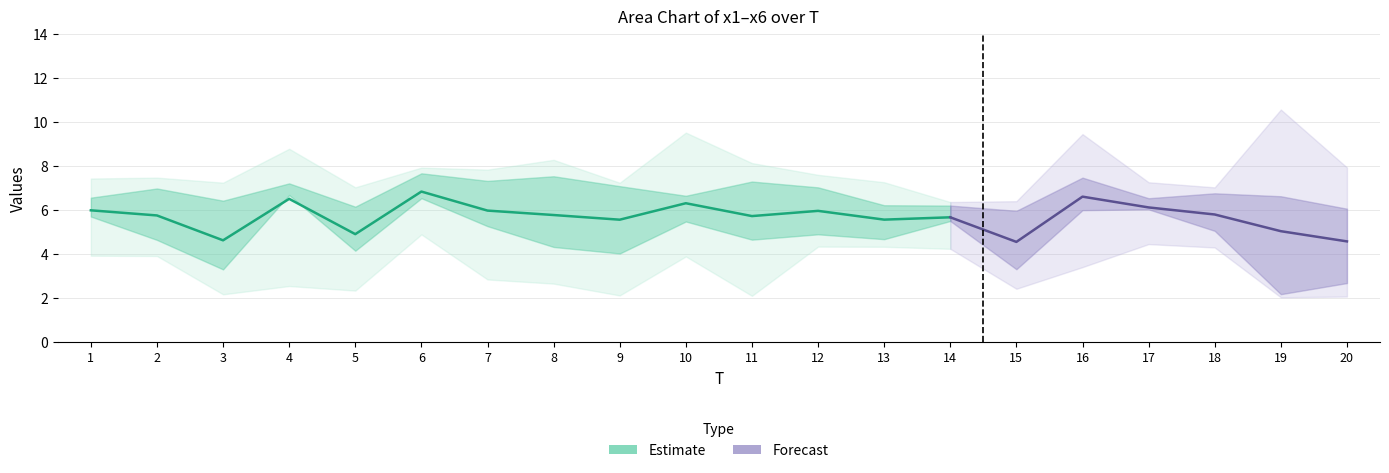

True or false: x2 and x5 cross at least once.

True